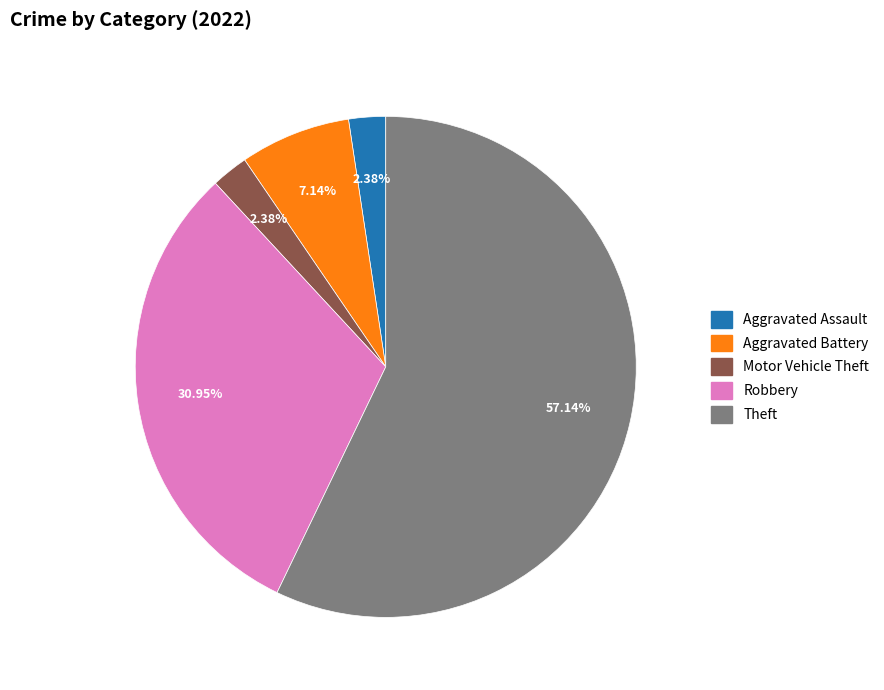

Does any single category account for the majority?

Yes